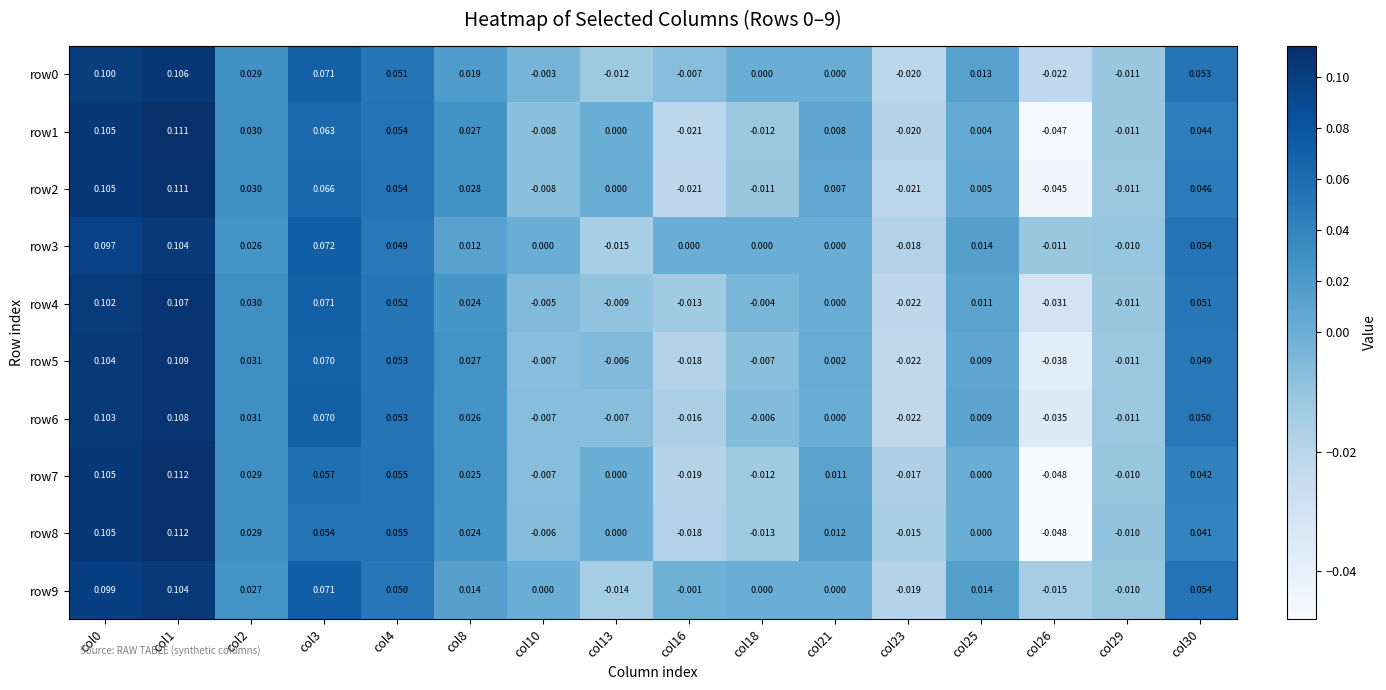

Is the value of row5 at col23 greater than the value of row1 at col23?

No